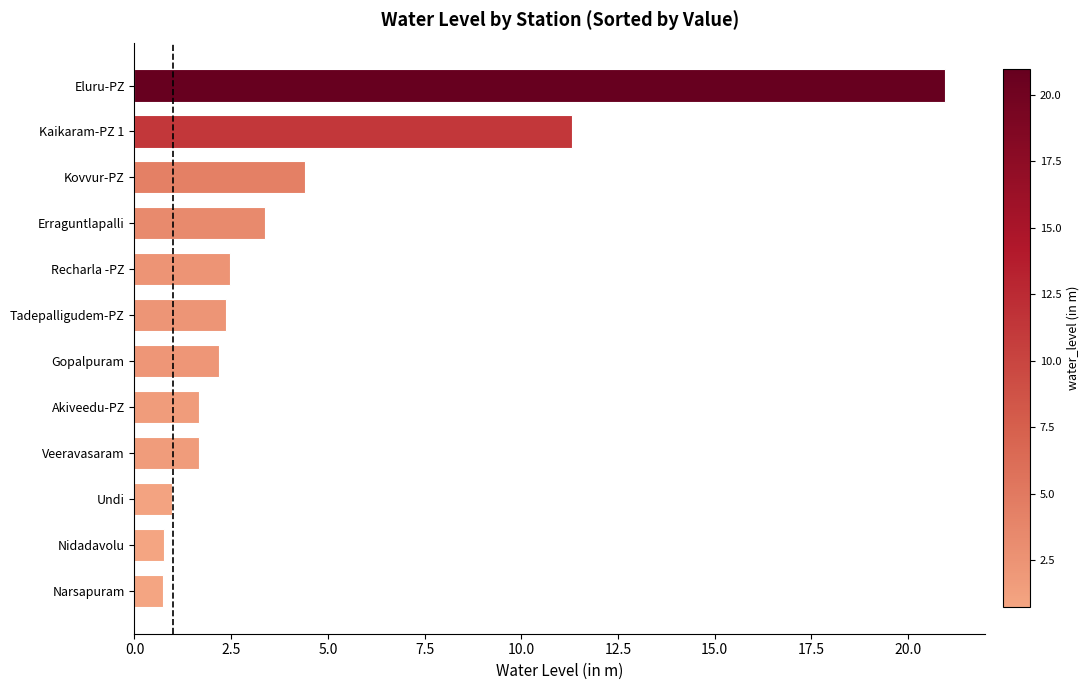

The value at Tadepalligudem-PZ is 2.4. True or false?

True